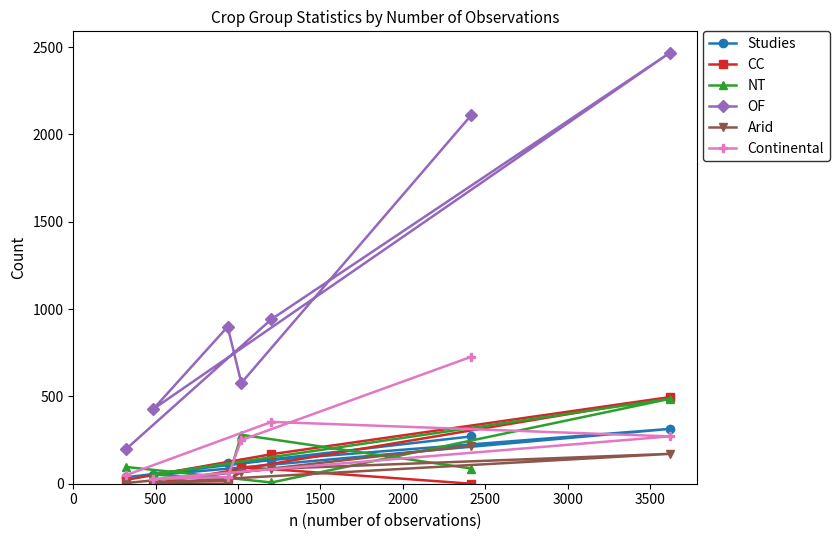

How many values in the Arid series exceed 67?

3